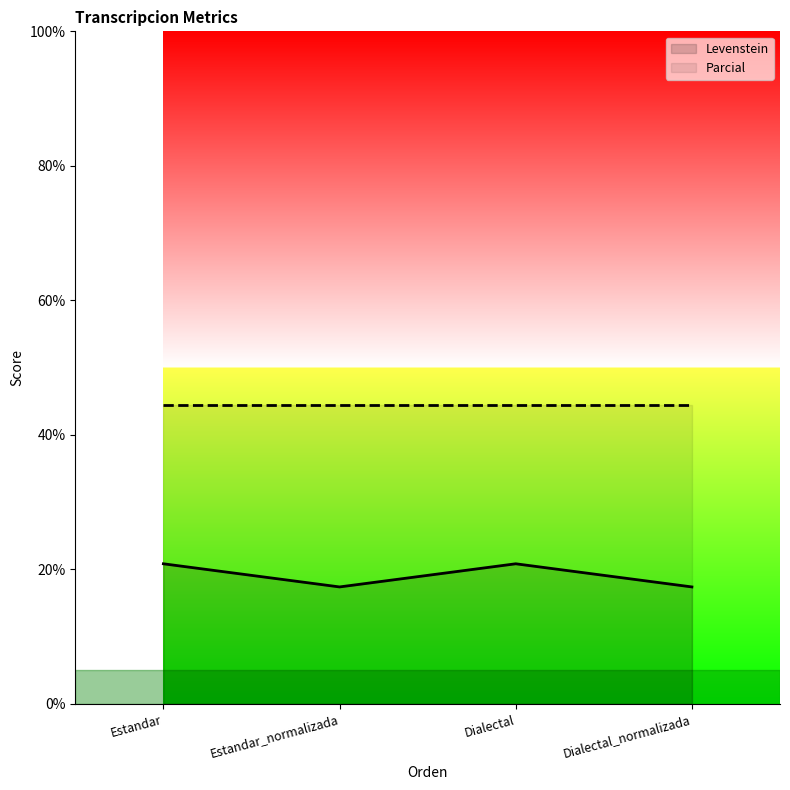

True or false: Levenstein and Parcial cross at least once.

False